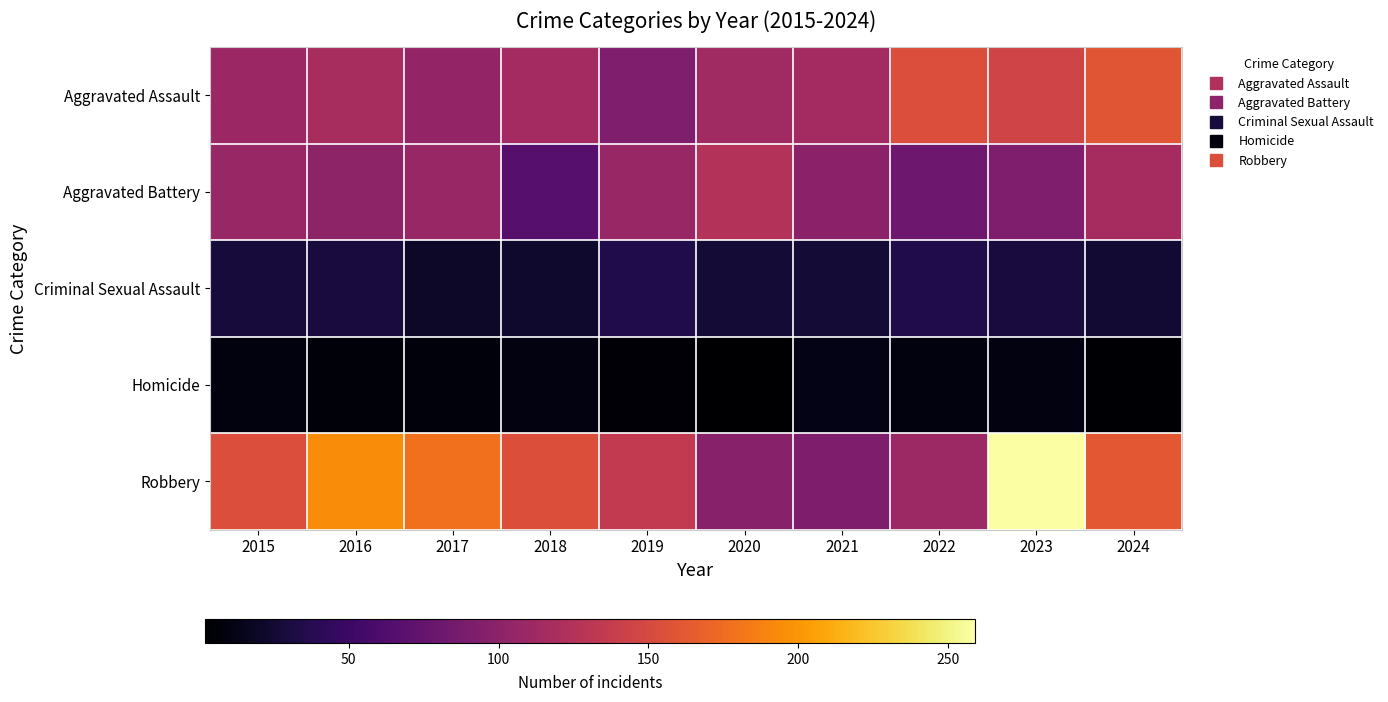

Reading right to left, what are all the values shown in this chart?

Aggravated Assault: 2024=160	2023=145	2022=154	2021=115	2020=113	2019=92	2018=115	2017=105	2016=118	2015=110
Aggravated Battery: 2024=117	2023=92	2022=81	2021=100	2020=125	2019=108	2018=67	2017=108	2016=102	2015=108
Criminal Sexual Assault: 2024=25	2023=30	2022=35	2021=27	2020=27	2019=35	2018=23	2017=21	2016=30	2015=29
Homicide: 2024=4	2023=10	2022=9	2021=13	2020=2	2019=5	2018=10	2017=8	2016=7	2015=9
Robbery: 2024=162	2023=259	2022=111	2021=91	2020=97	2019=135	2018=155	2017=178	2016=194	2015=154